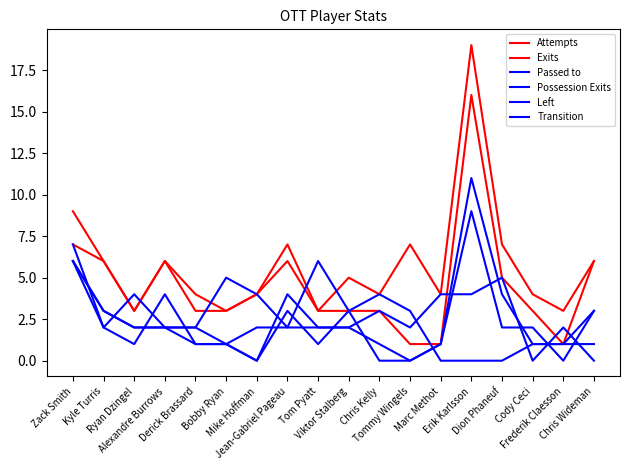

Does the chart have visible grid lines?

No